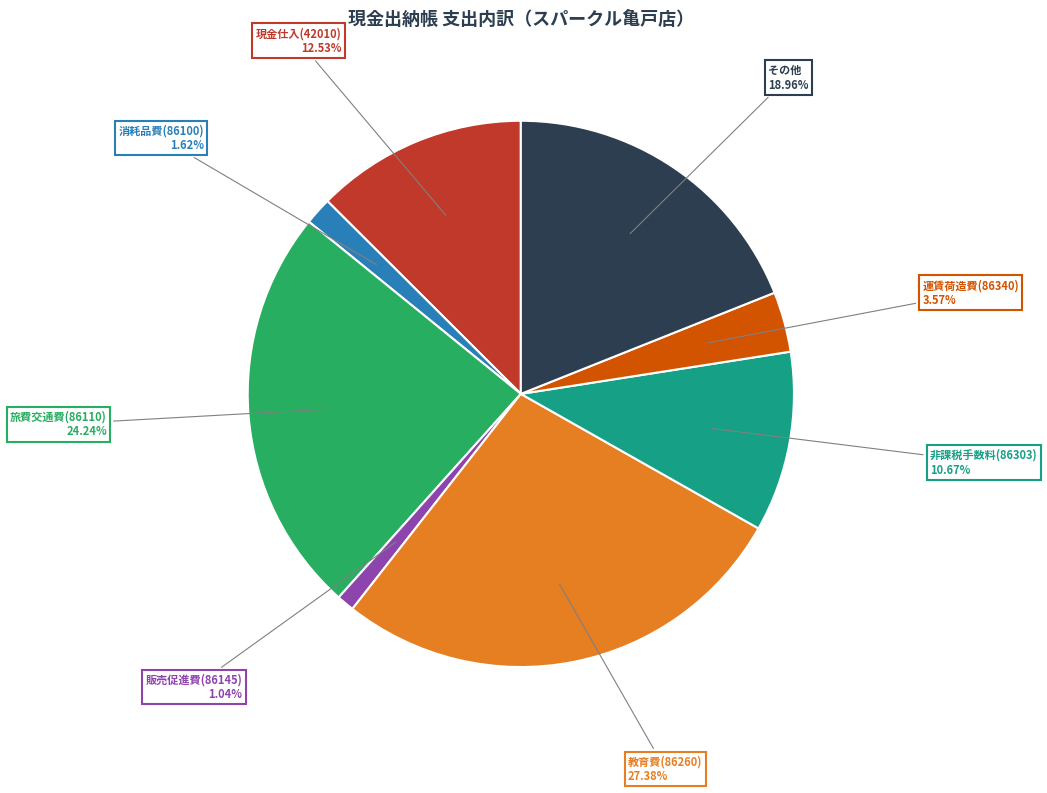

Count the number of slices in the pie.

8